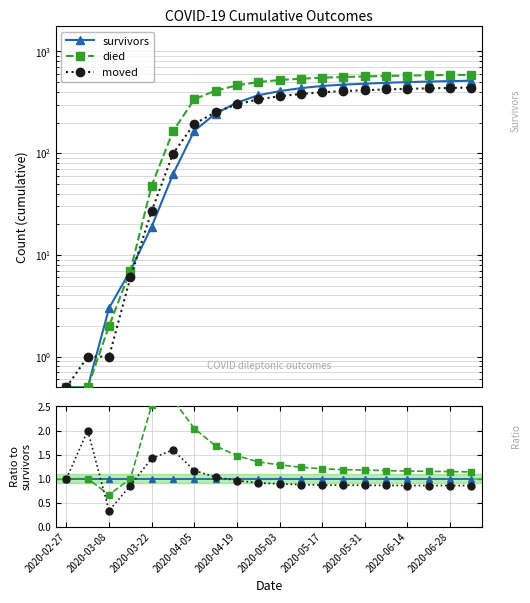

Where is died nearest to the value 1?

2020-02-27